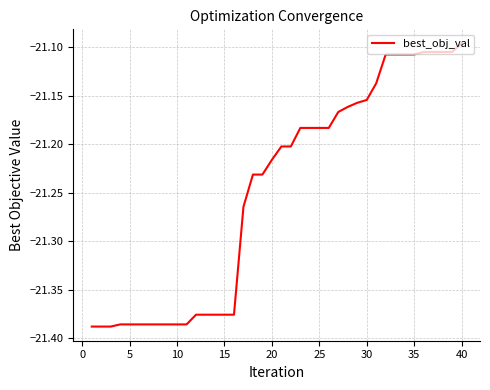

What is the difference between the maximum and minimum values?

0.3